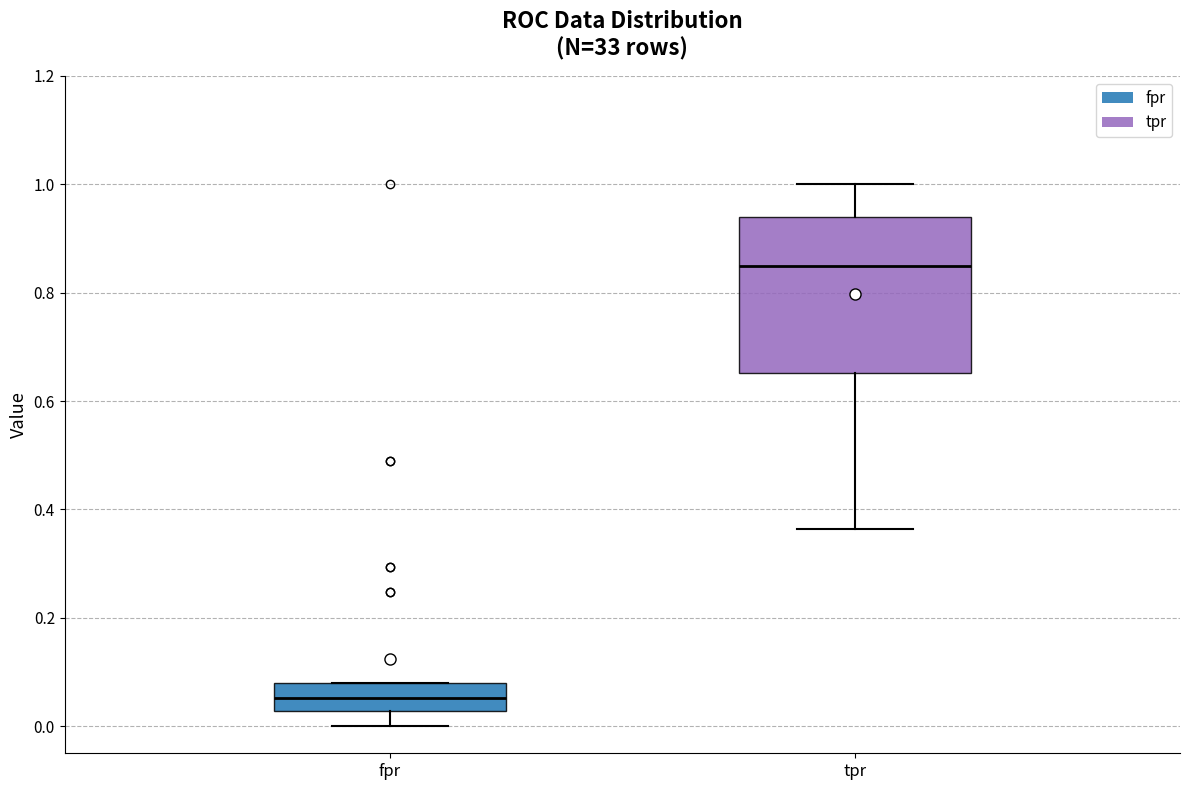

Reading left to right, read every box against the y-axis: the position of its median line, the range the box covers, and the ends of its whiskers. The values are not printed on the chart, so give them approximately, as read against the axis.

fpr: median 0.06, box 0.02 to 0.08, whiskers 0.00 to 0.08
tpr: median 0.84, box 0.66 to 0.94, whiskers 0.36 to 1.00